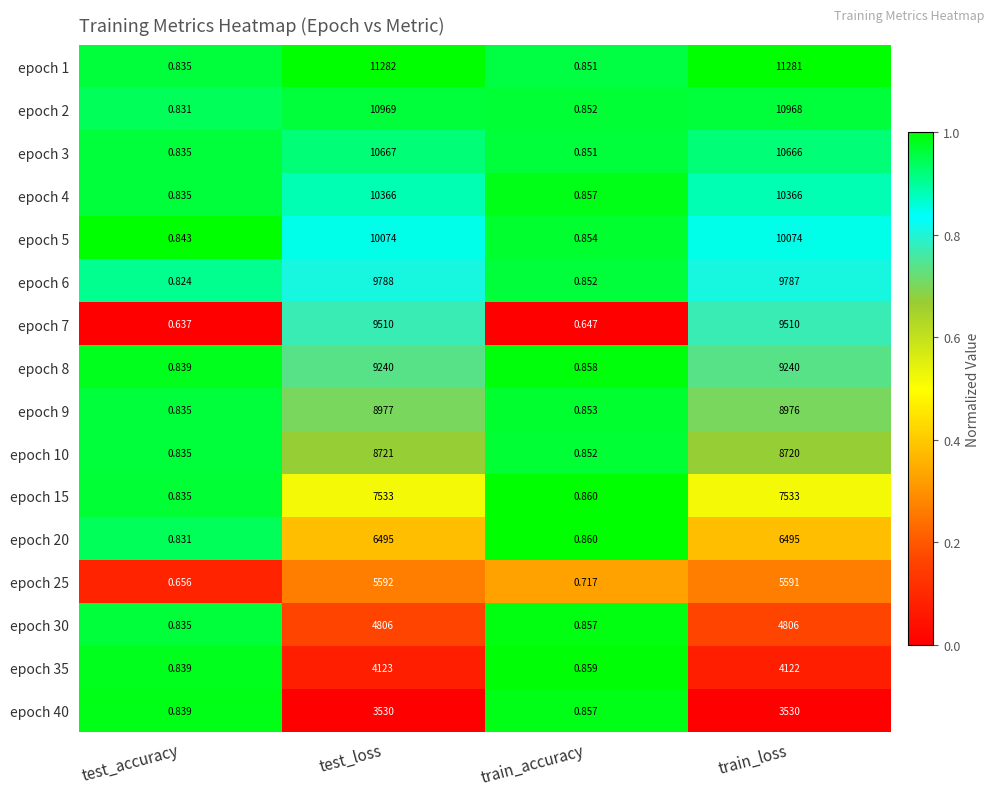

At how many categories does at least one series exceed 0?

4